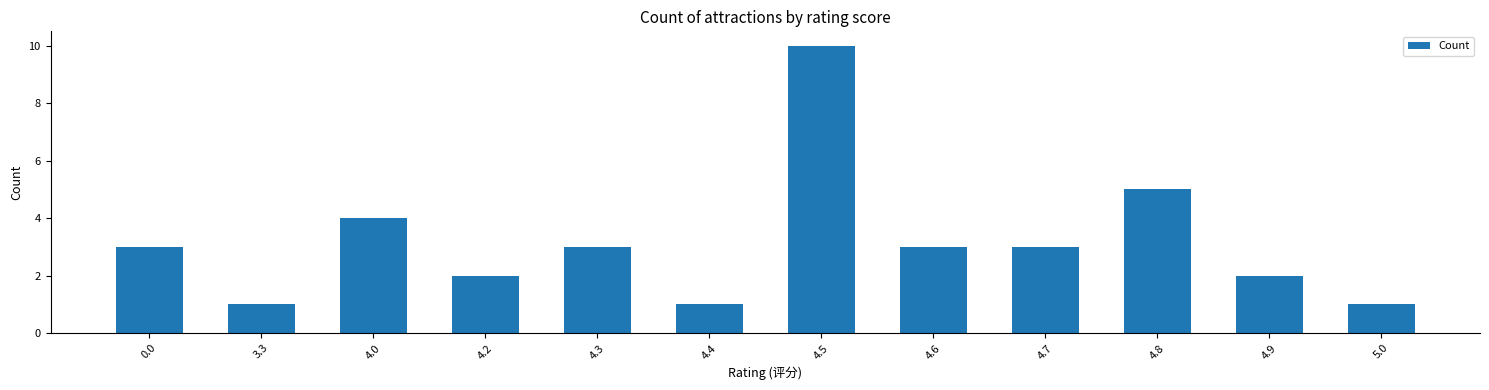

What is the value of the 10th bar from the left?

5